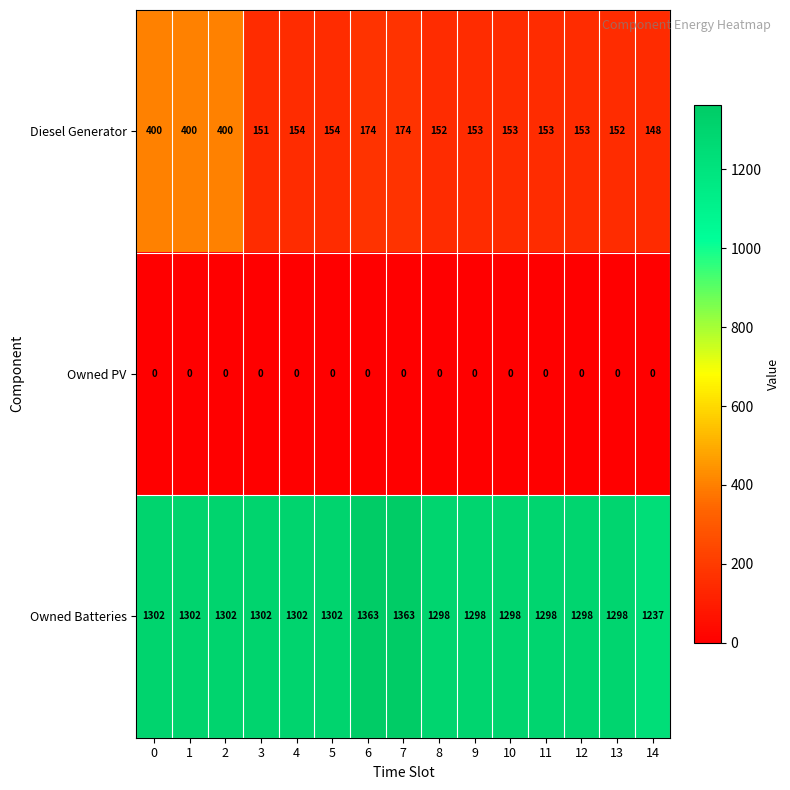

Which series has the largest range (max minus min)?

Diesel Generator